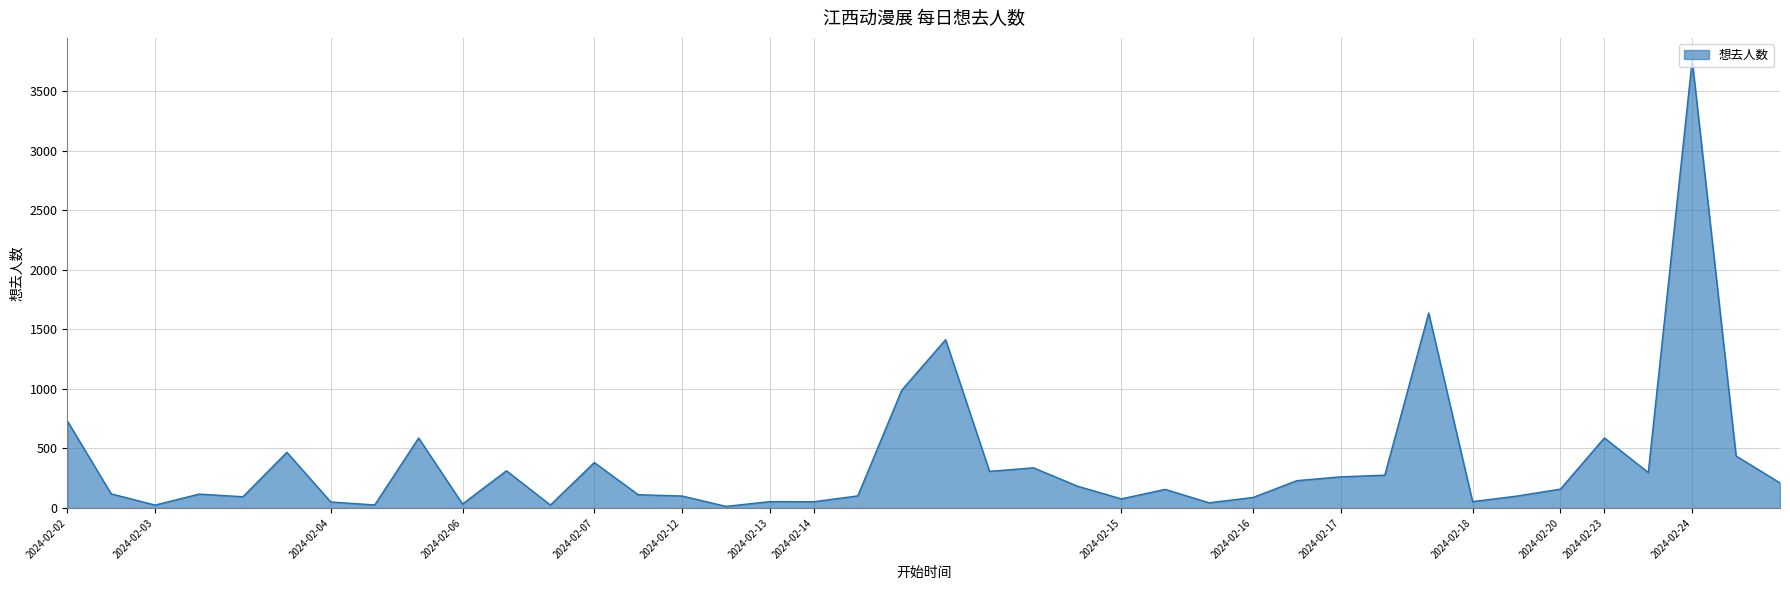

What is the difference between the maximum and minimum values?

3746